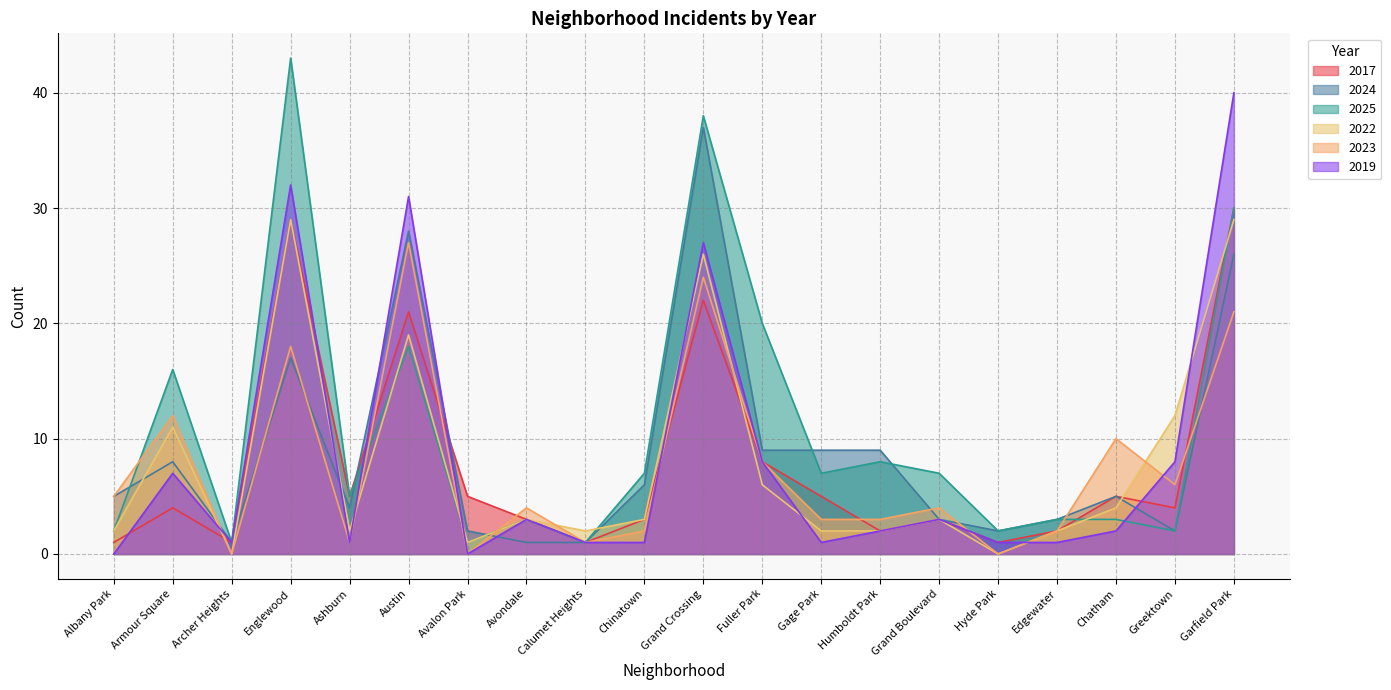

What is the difference between the maximum and second lowest values in the 2022 series?

29